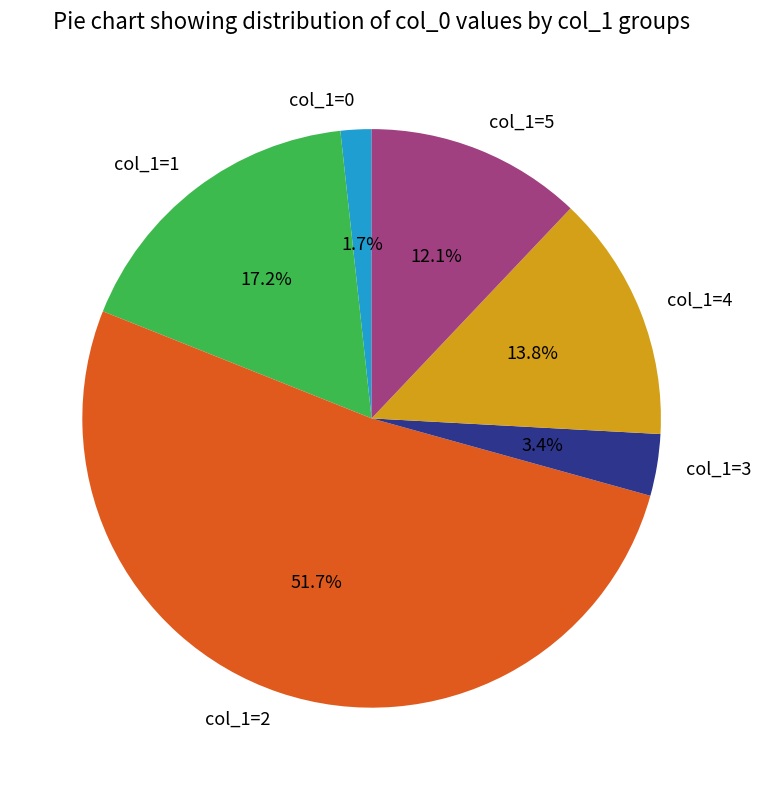

Which category has the biggest portion of the pie?

col_1=2